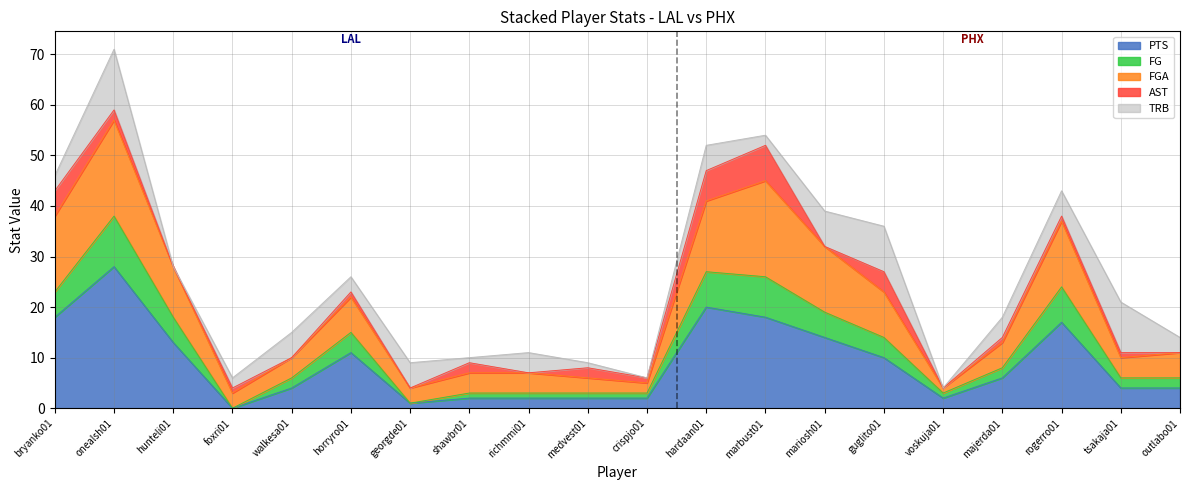

Which label corresponds to the smallest value in the chart?

foxri01